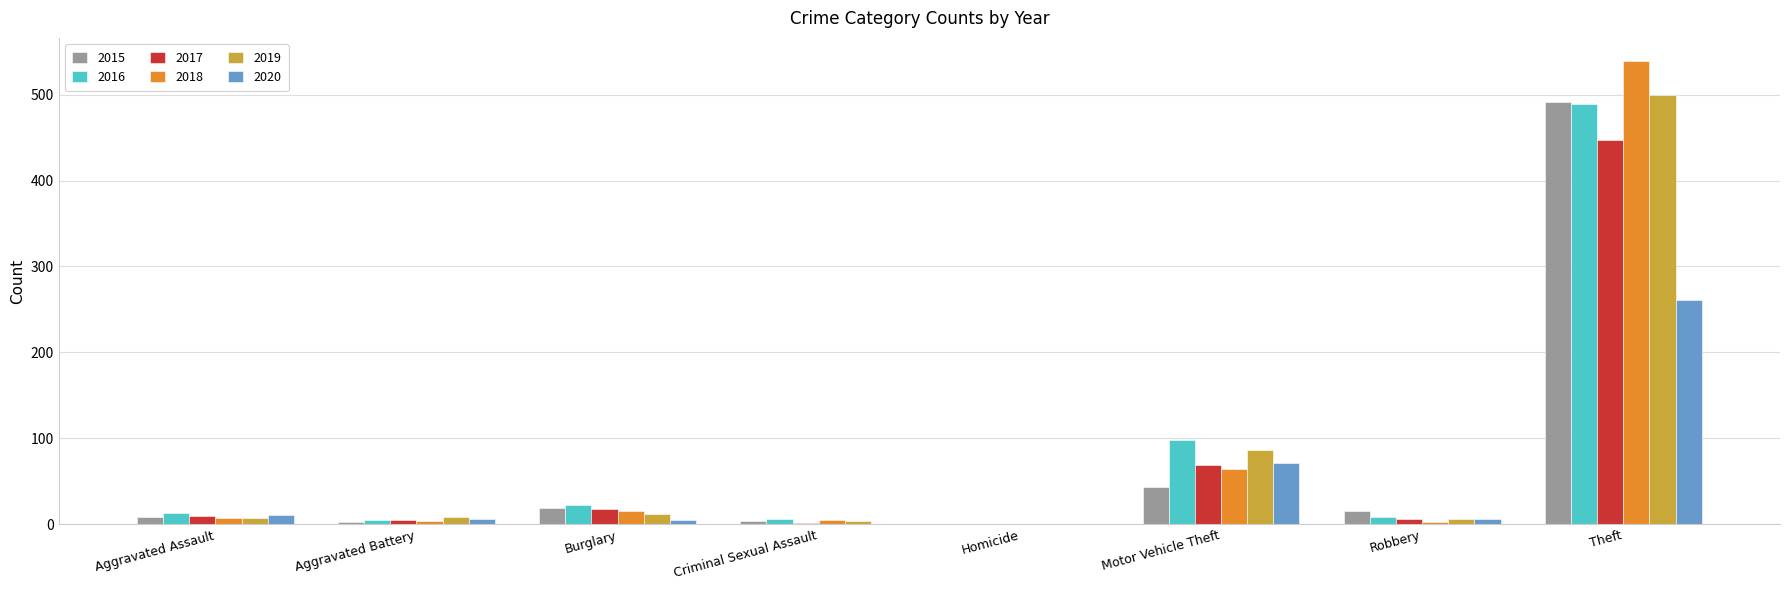

Which series has the widest spread of values?

2018